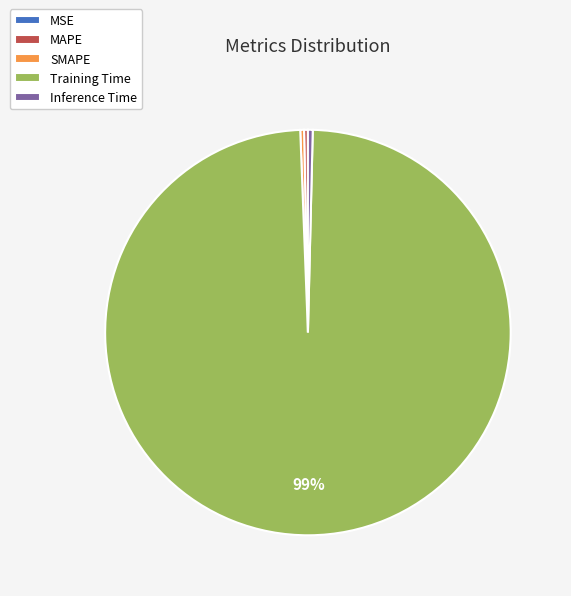

The MAPE slice represents 0% of the pie. True or false?

True